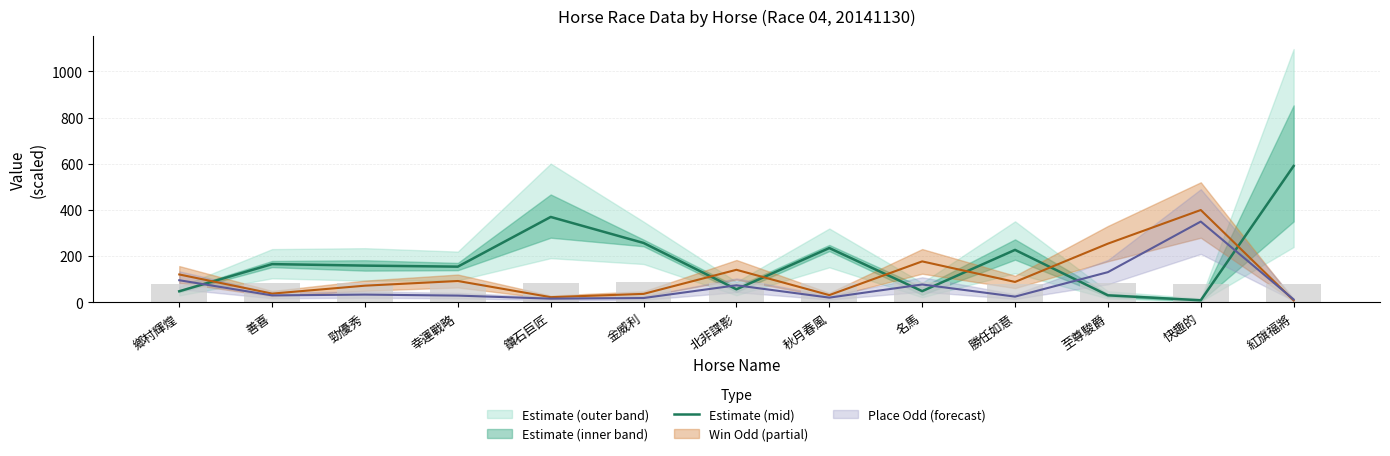

What is the difference between the values at 秋月春風 and 鑽石巨匠?

134.5